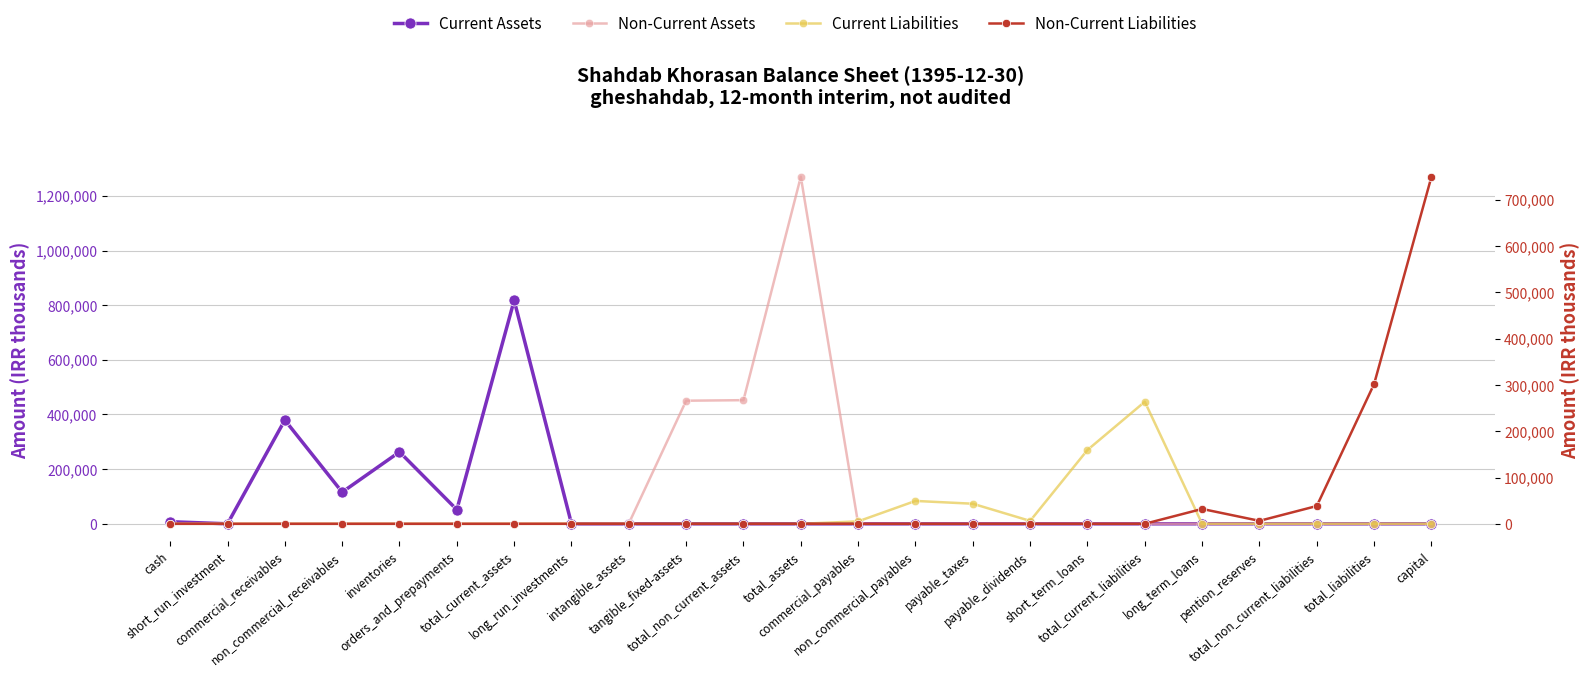

What is the highest value of the Current Assets series?

817678